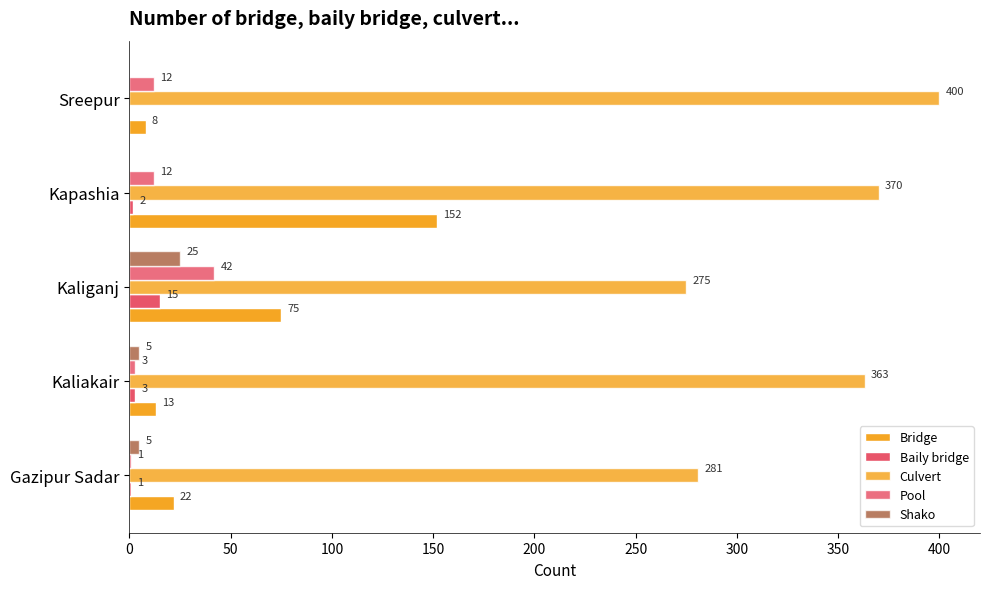

How many positive values does the Baily bridge series have?

4